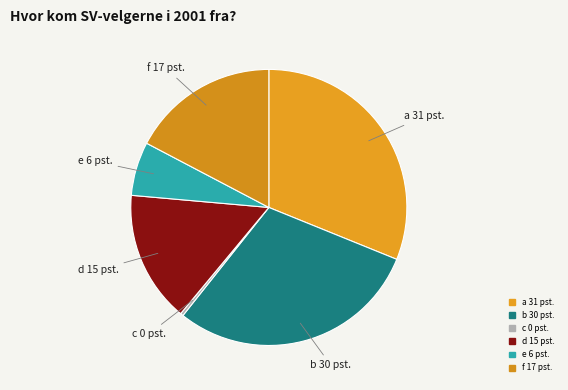

Does d account for over 50% of the chart?

No